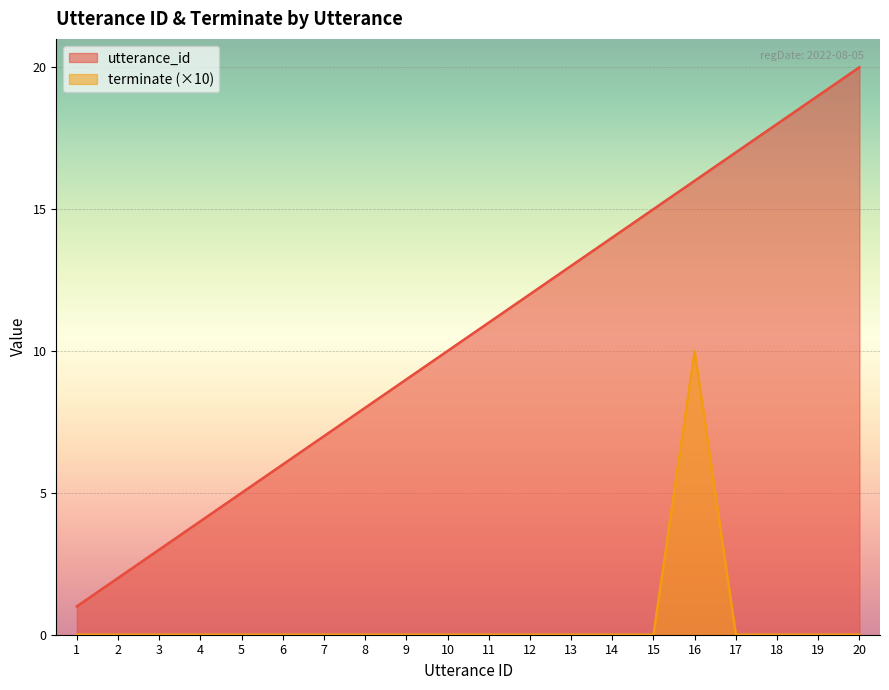

Reading left to right, what are all the values shown in this chart?

utterance_id: 1=1	2=2	3=3	4=4	5=5	6=6	7=7	8=8	9=9	10=10	11=11	12=12	13=13	14=14	15=15	16=16	17=17	18=18	19=19	20=20
terminate: 1=0	2=0	3=0	4=0	5=0	6=0	7=0	8=0	9=0	10=0	11=0	12=0	13=0	14=0	15=0	16=10	17=0	18=0	19=0	20=0